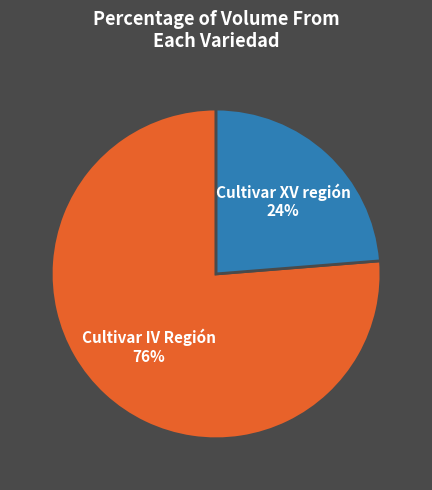

To the nearest percent, what is the average slice percentage?

50%